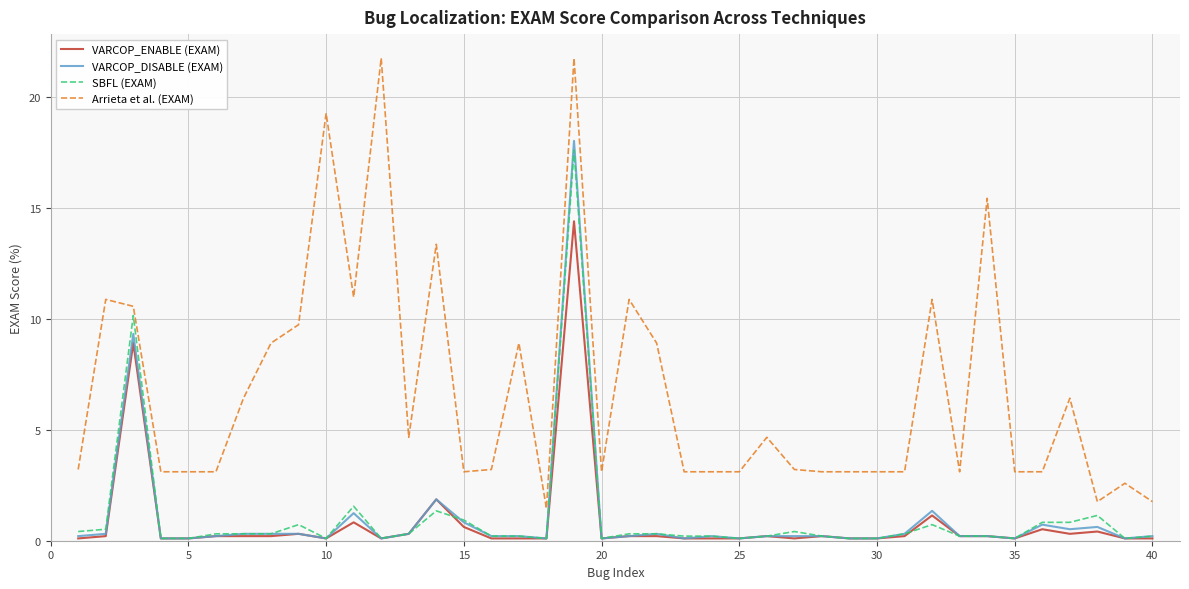

What are all the series names shown in the legend?

VARCOP_ENABLE (EXAM), VARCOP_DISABLE (EXAM), SBFL (EXAM), Arrieta et al. (EXAM)